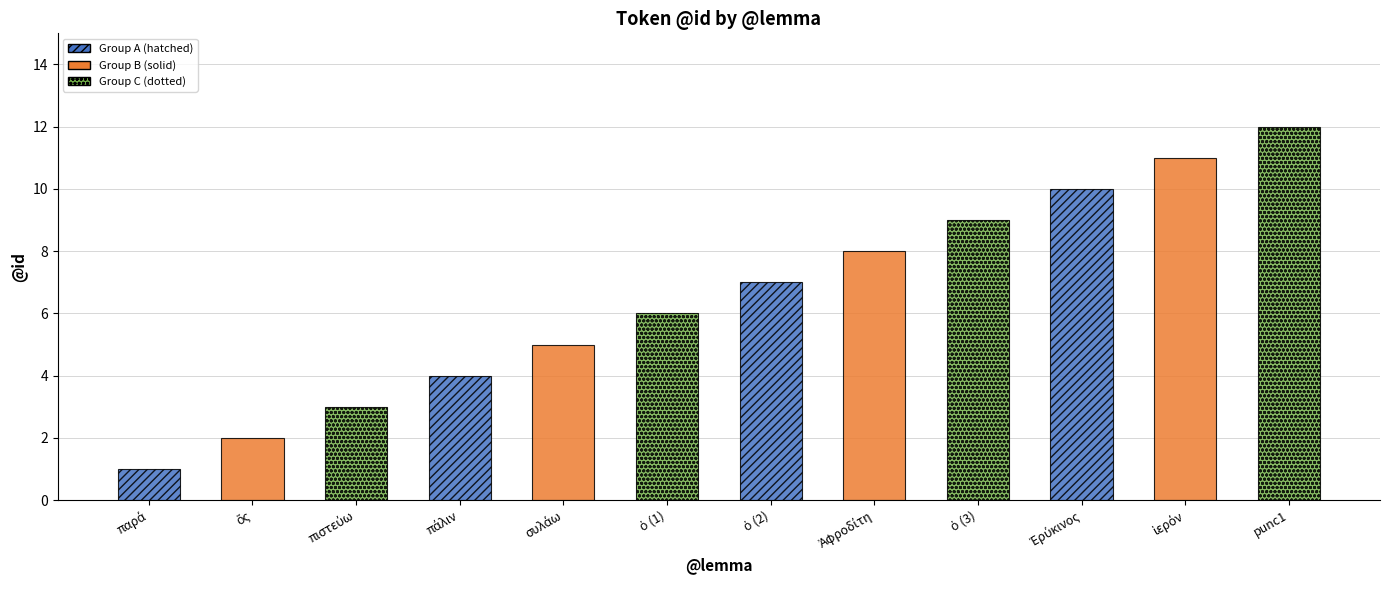

Which label corresponds to the largest value in the chart?

punc1